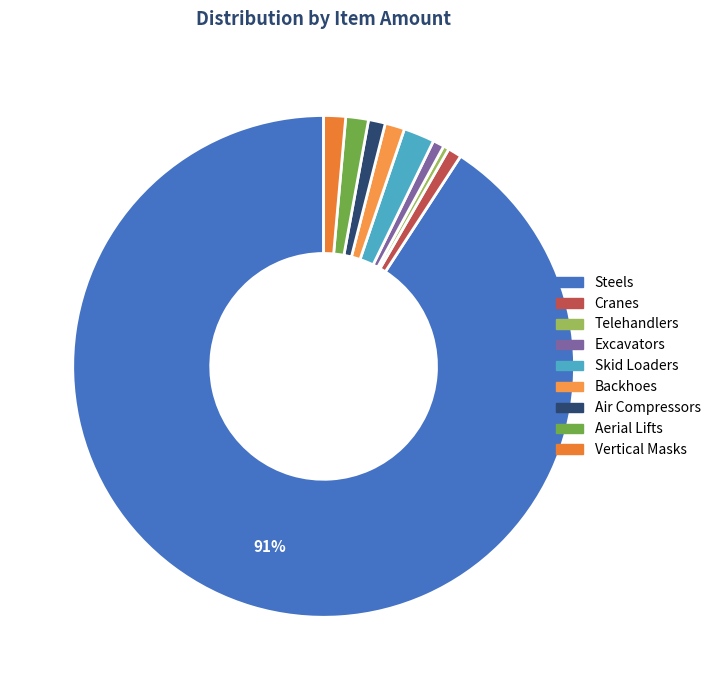

Count the number of slices in the pie.

9